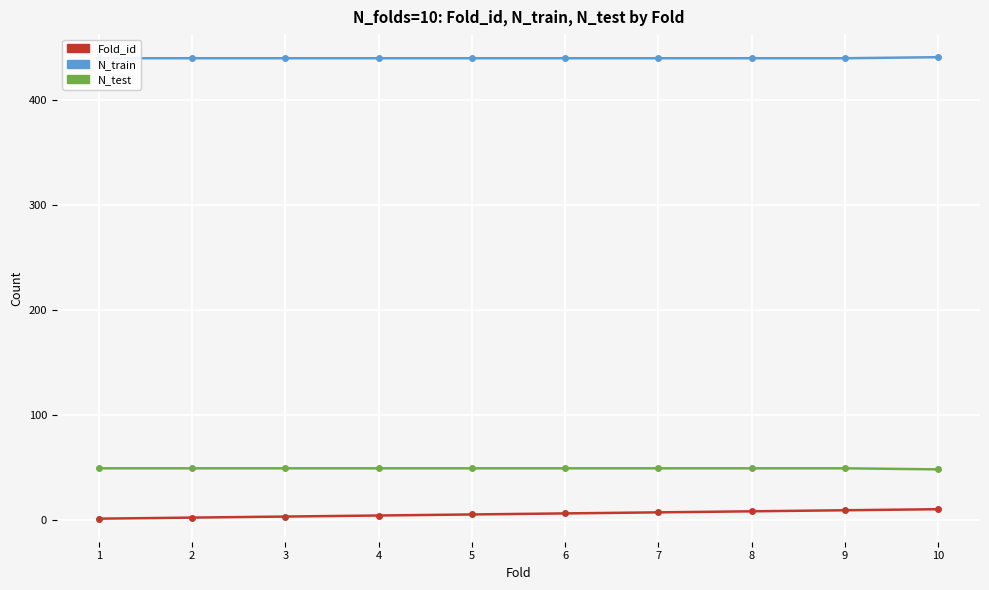

At how many categories does at least one series exceed 187?

10